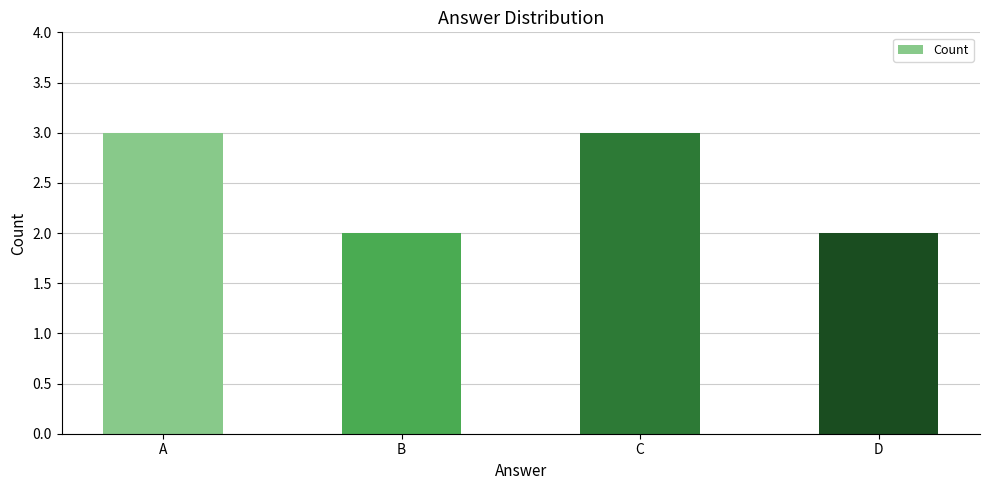

What is the smallest value displayed?

2